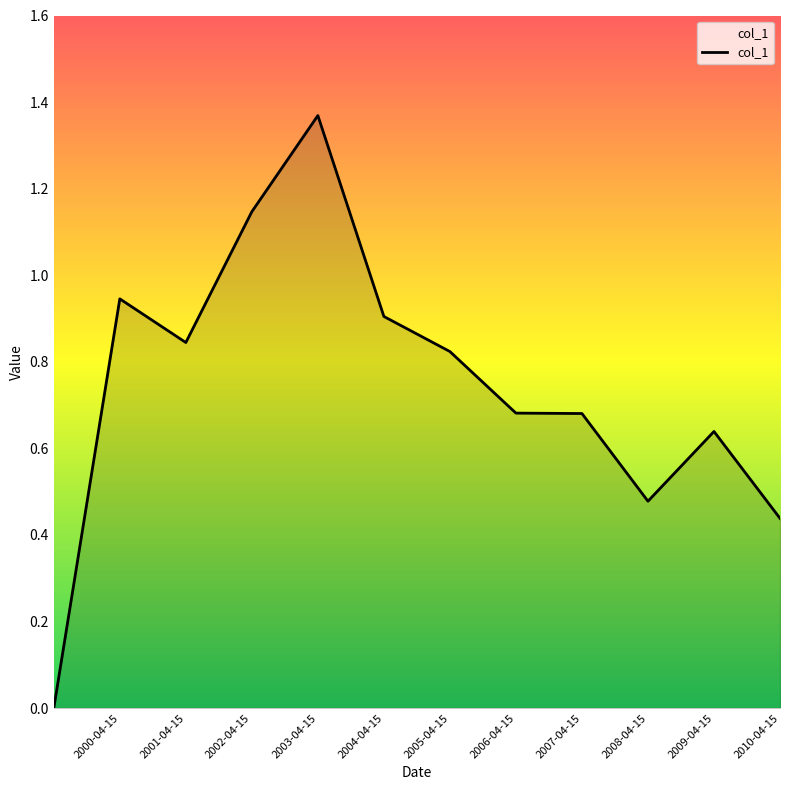

What is the sum of all values?

9.0